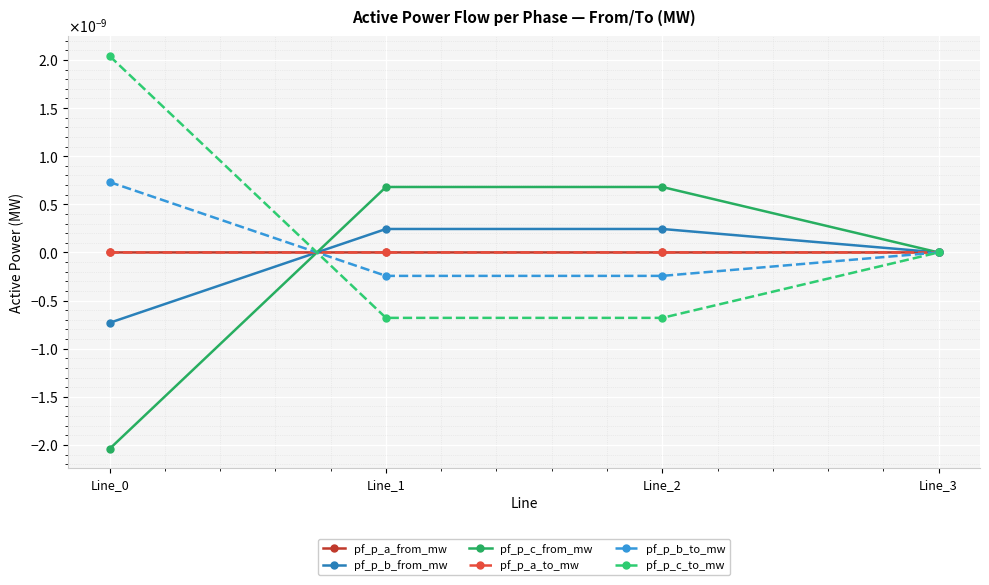

List the series in order of their peak value, highest first.

pf_p_c_to_mw, pf_p_b_to_mw, pf_p_c_from_mw, pf_p_b_from_mw, pf_p_a_to_mw, pf_p_a_from_mw